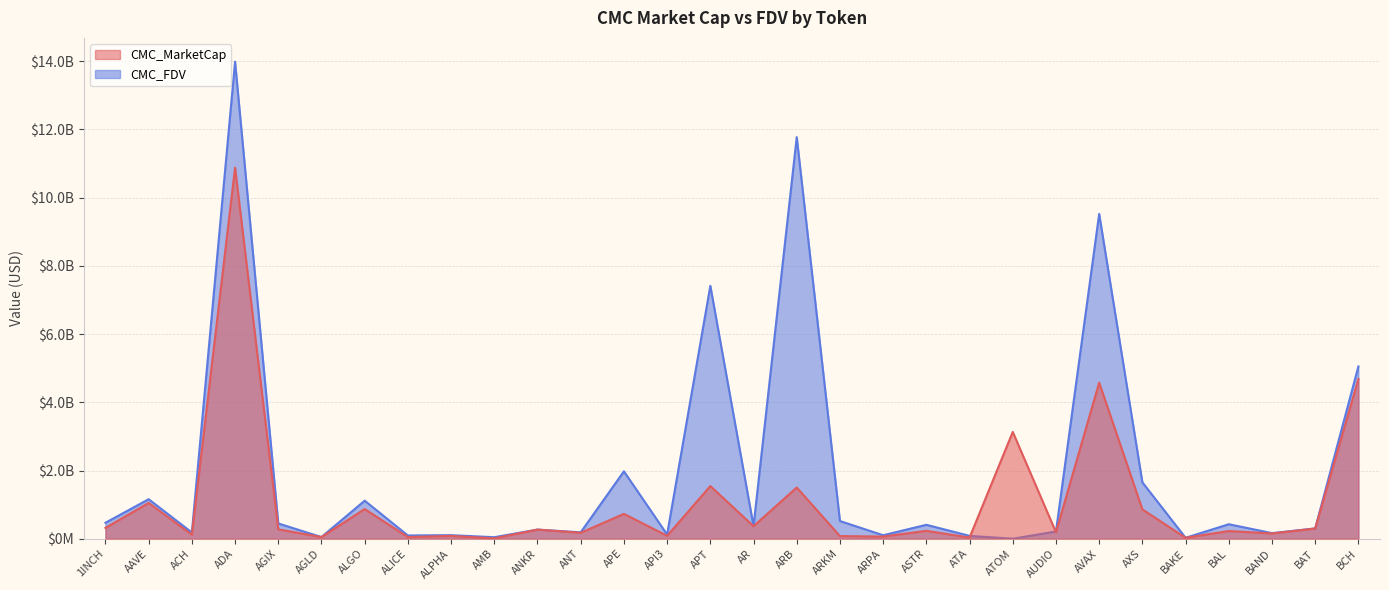

How many values in the CMC_MarketCap series exceed 268118403?

15